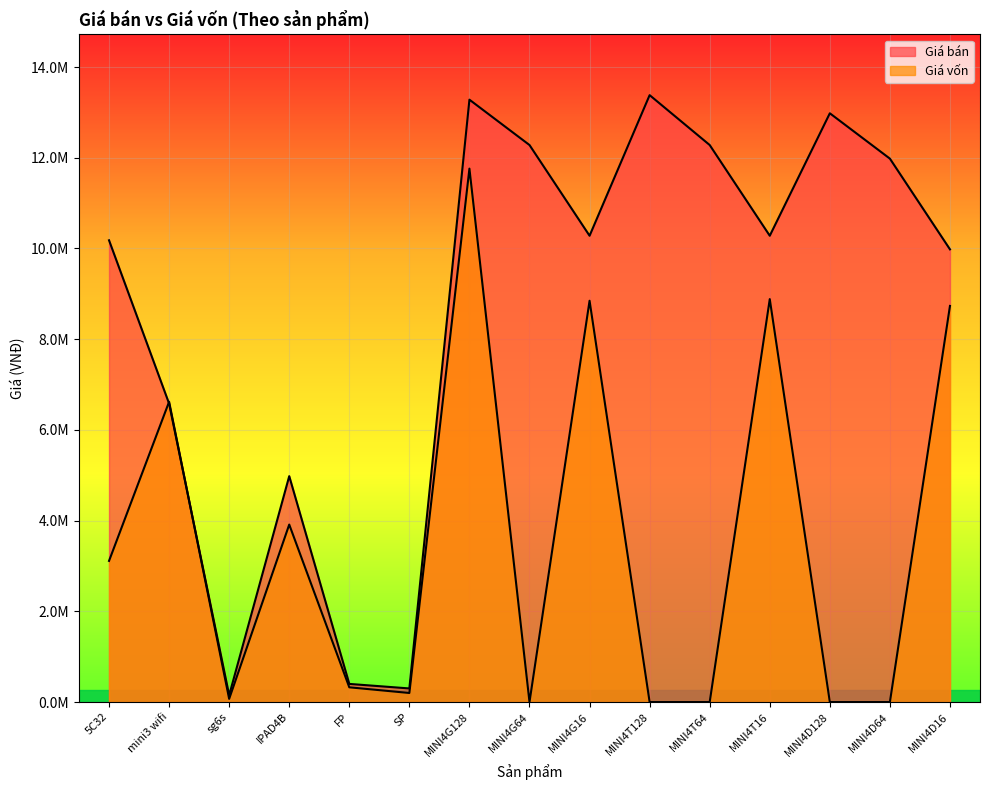

Where does the Giá bán series first go above 10280000?

MINI4G128